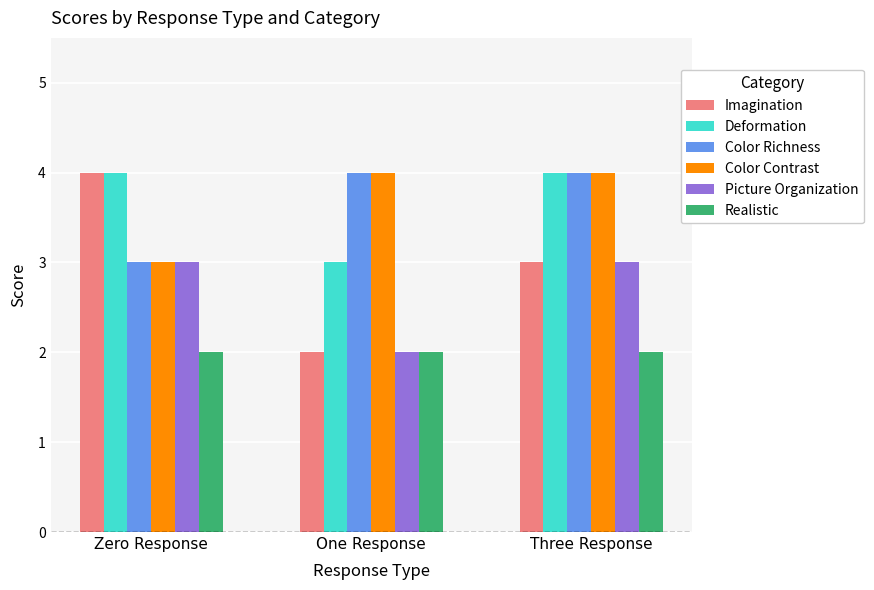

What position from the left is One Response?

2